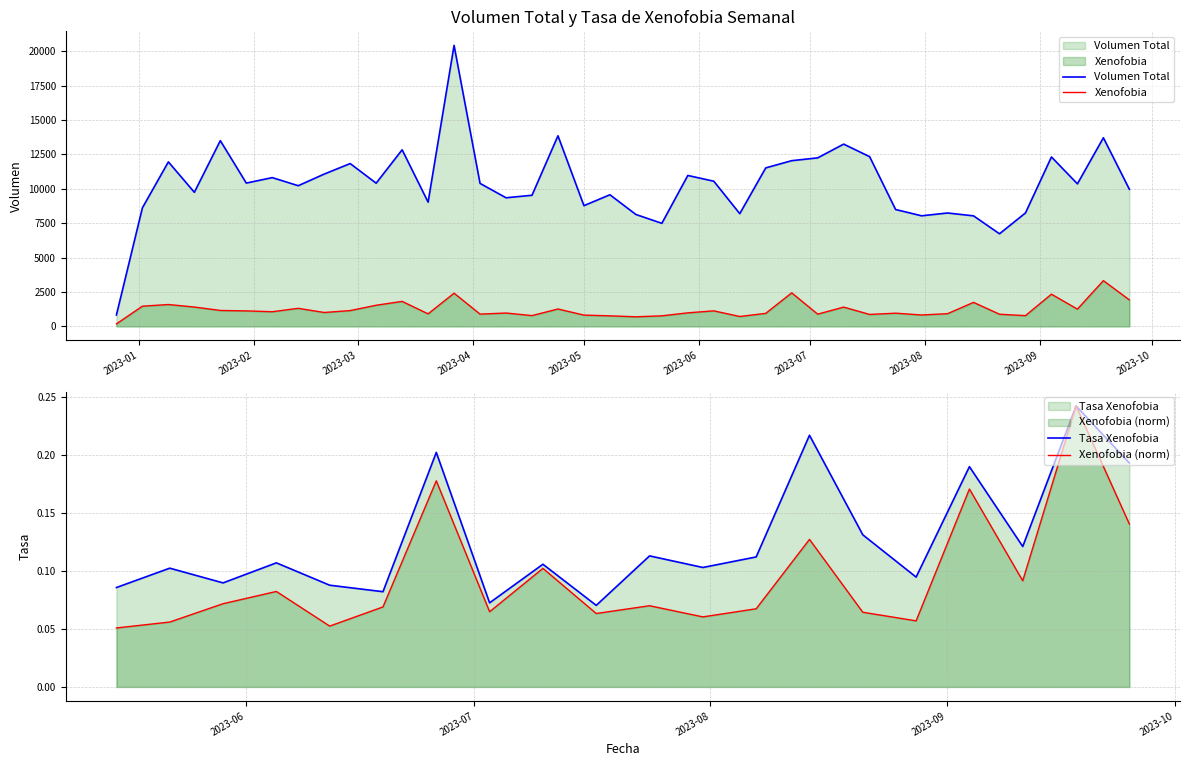

True or false: Xenofobia and Volumen Total cross at least once.

False